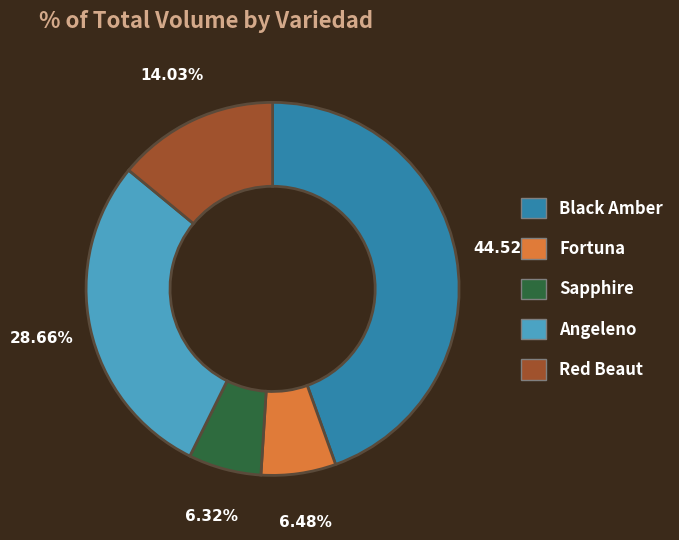

Is there a majority slice in this chart?

No